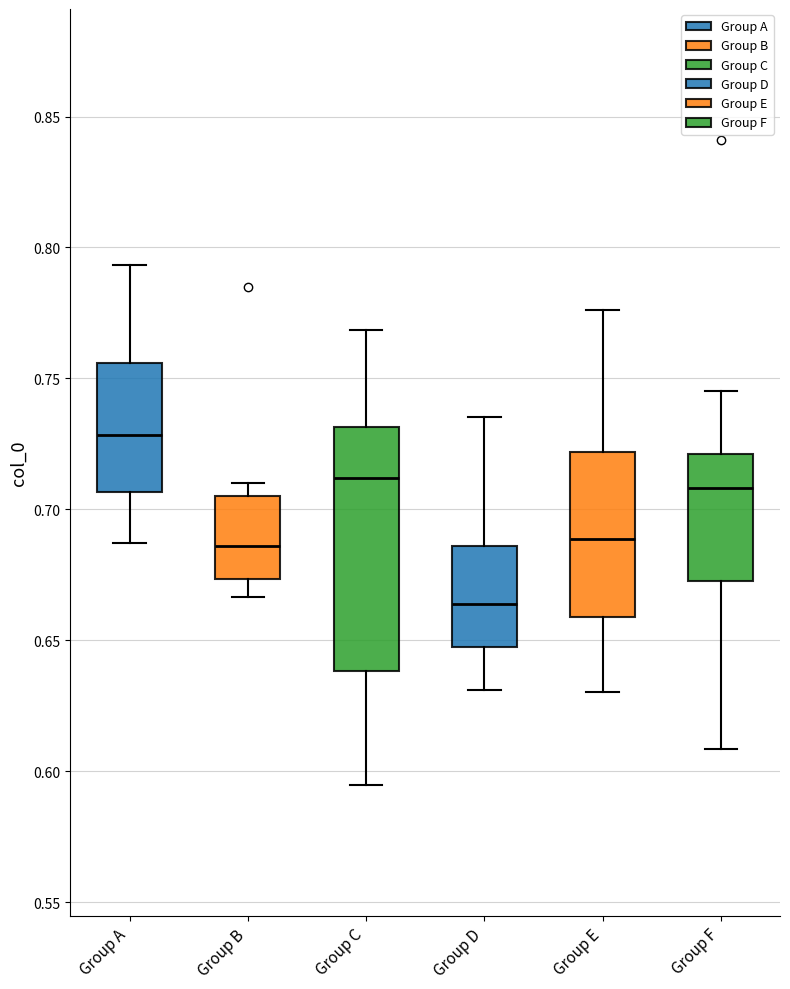

Which box's median line is the lowest?

Group D